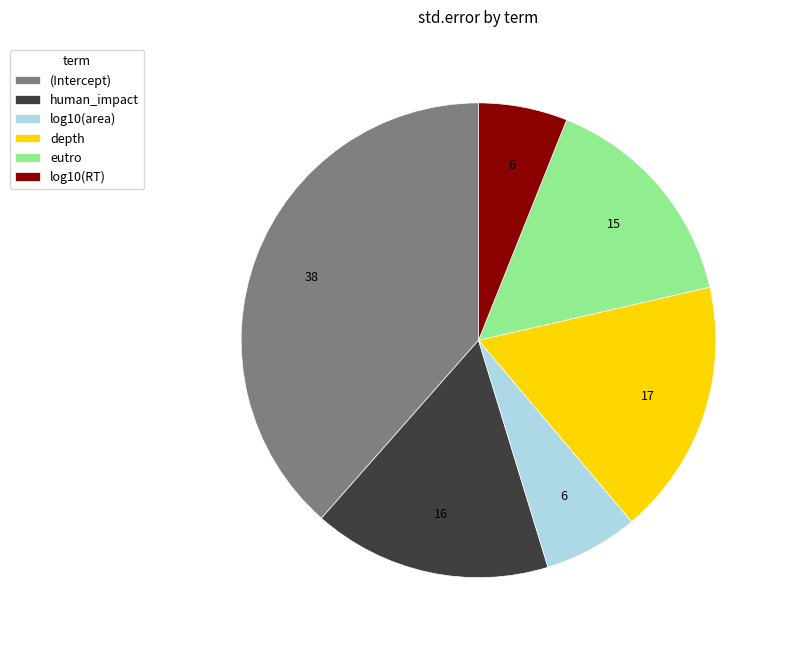

Do log10(area) and depth together represent more than half of the pie?

No